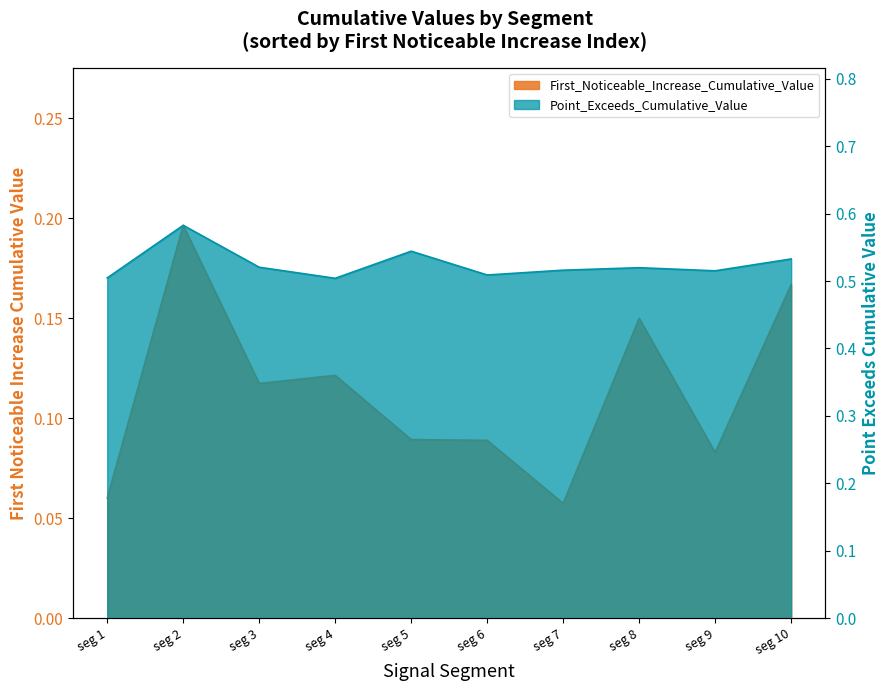

Reading right to left, list all the values displayed in this chart.

First_Noticeable_Increase_Cumulative_Value: 0.2	0.1	0.2	0.1	0.1	0.1	0.1	0.1	0.2	0.1
Point_Exceeds_Cumulative_Value: 0.5	0.5	0.5	0.5	0.5	0.5	0.5	0.5	0.6	0.5